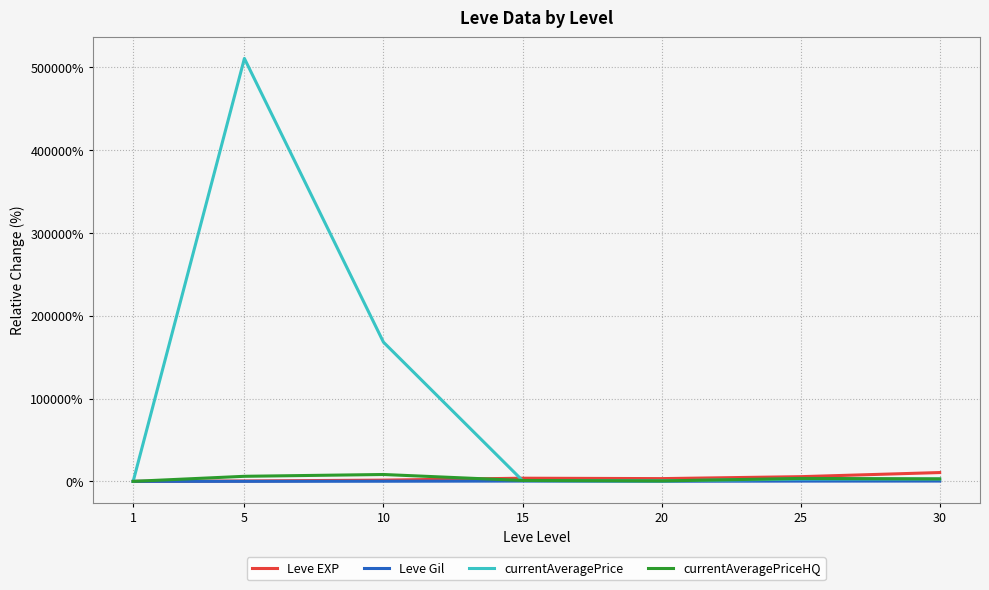

What is the maximum value shown in the chart?

510809.4